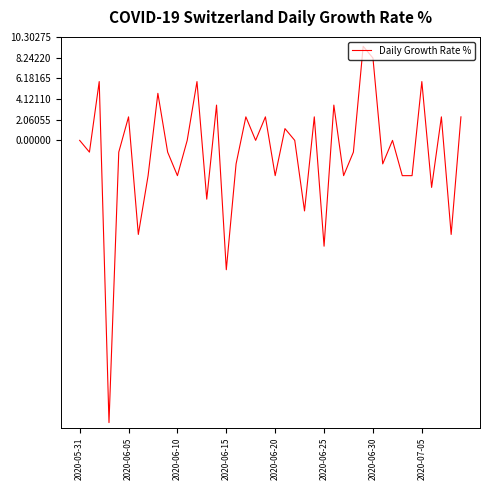

What is the difference between the maximum and minimum values?

37.5